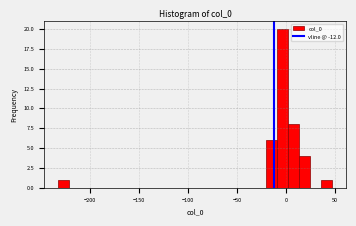

Around what value on the x-axis is the tallest bar? Give the approximate position of its centre, as read against the axis.

-5